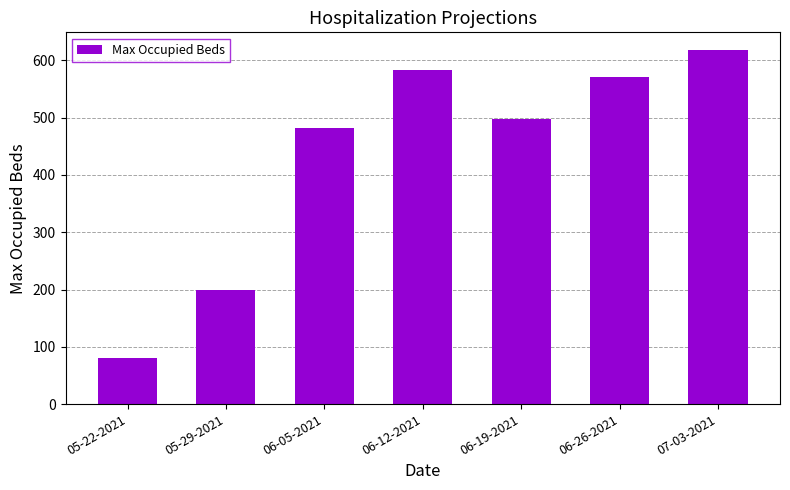

What position from the right is 06-05-2021?

5